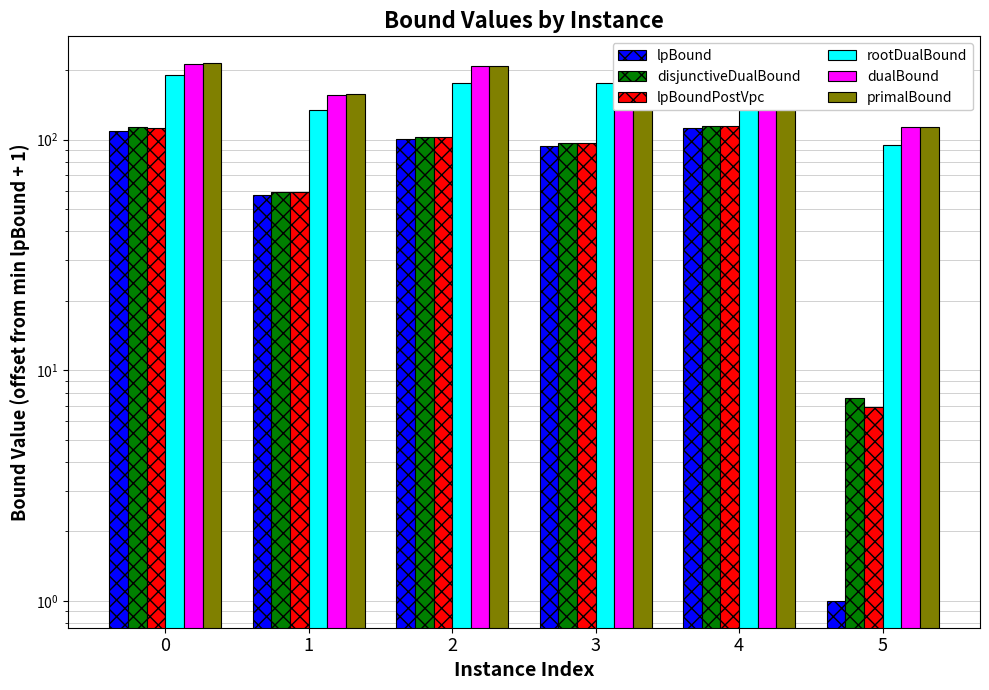

What is the total value across all series at 2?

899.4